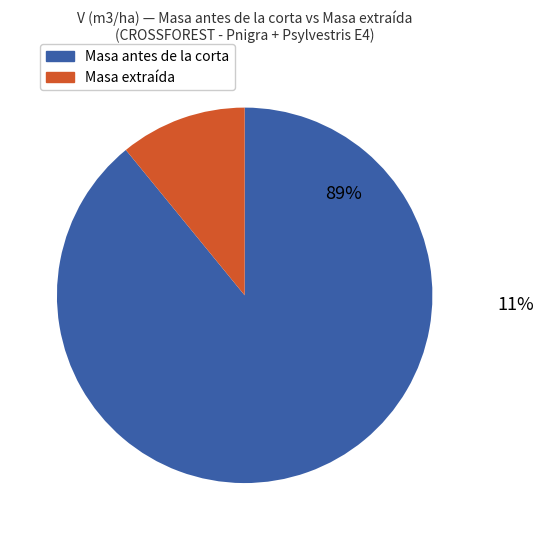

To the nearest percent, what is the average slice percentage?

50%